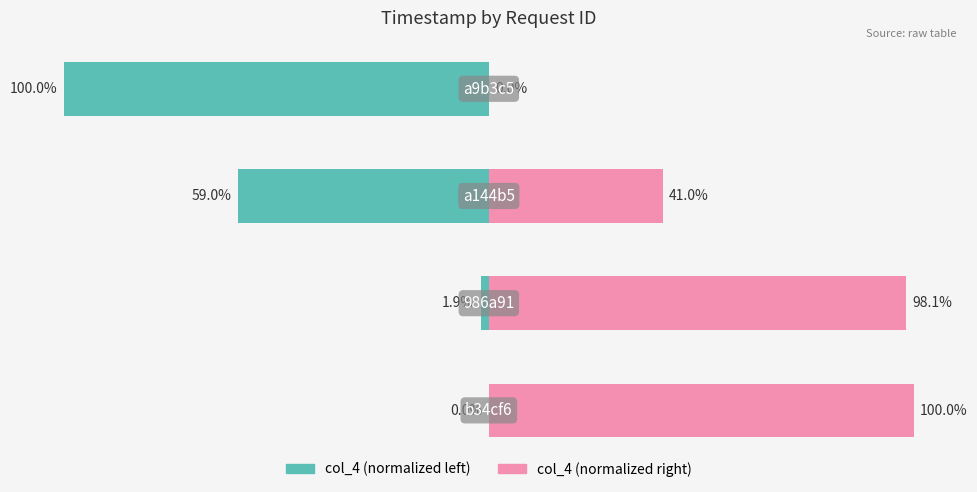

Is the value of col_4 (normalized left) at 3 greater than the value of col_4 (normalized right) at 1?

No